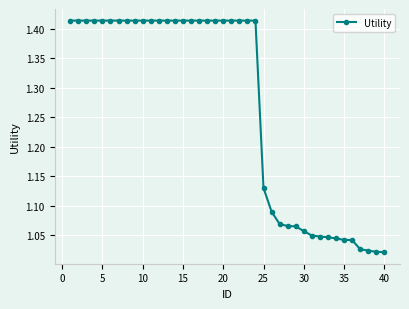

What is the sum of all values?

50.8